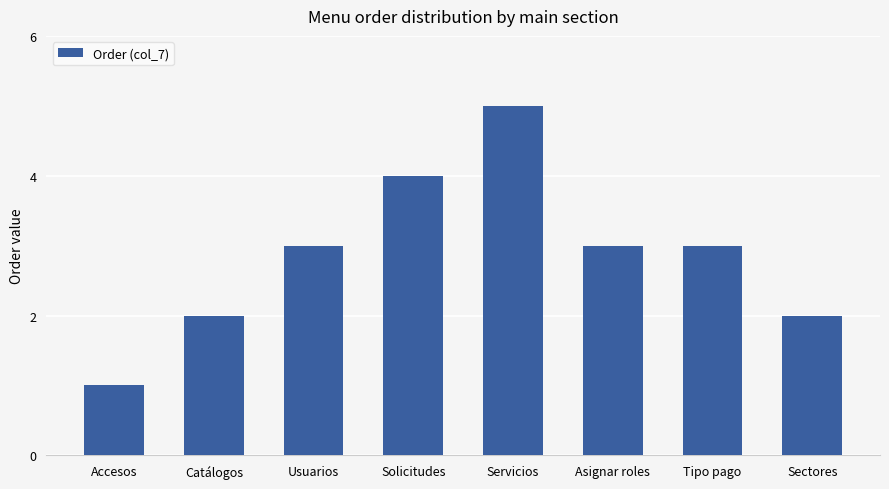

What is the label of the 4th bar from the right?

Servicios